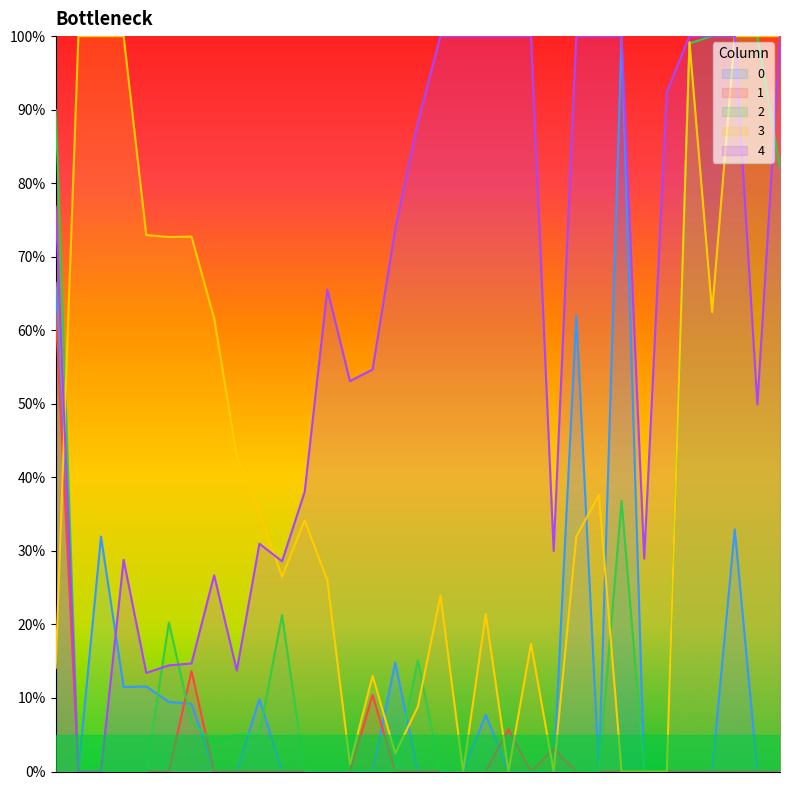

Reading left to right, what are all the values shown in this chart?

0: 66.4	0.0	31.9	11.5	11.6	9.5	9.2	0.0	0.0	9.8	0.0	0.0	0.0	0.0	0.0	14.8	0.0	0.0	0.0	7.7	0.0	0.0	0.0	62.0	0.0	100.0	0.0	0.0	0.0	0.0	32.9	0.0	0.0
1: 62.4	0.0	0.0	0.0	0.0	0.0	13.6	0.0	0.0	0.0	0.0	0.0	0.0	0.0	10.4	0.0	0.0	0.0	0.0	0.0	5.7	0.0	3.1	0.0	0.0	0.0	0.0	0.0	0.0	0.0	0.0	0.0	0.0
2: 89.9	0.0	0.0	0.0	0.0	20.2	6.7	3.8	5.0	5.1	21.3	0.0	0.0	0.0	0.0	0.0	15.1	0.0	0.0	0.0	0.0	0.0	0.0	0.0	0.0	36.8	0.0	0.0	99.0	100.0	100.0	100.0	82.1
3: 14.1	100.0	100.0	100.0	73.0	72.7	72.7	61.6	42.8	35.2	26.5	34.1	26.0	1.0	13.0	2.5	8.8	23.9	0.0	21.4	0.0	17.4	0.0	31.9	37.6	0.0	0.0	0.0	99.2	62.5	100.0	100.0	100.0
4: 76.8	0.0	0.0	28.8	13.4	14.4	14.7	26.7	13.7	31.0	28.6	38.0	65.5	53.1	54.7	73.8	88.3	100.0	100.0	100.0	100.0	100.0	30.0	100.0	100.0	100.0	28.9	92.3	100.0	100.0	100.0	49.9	100.0